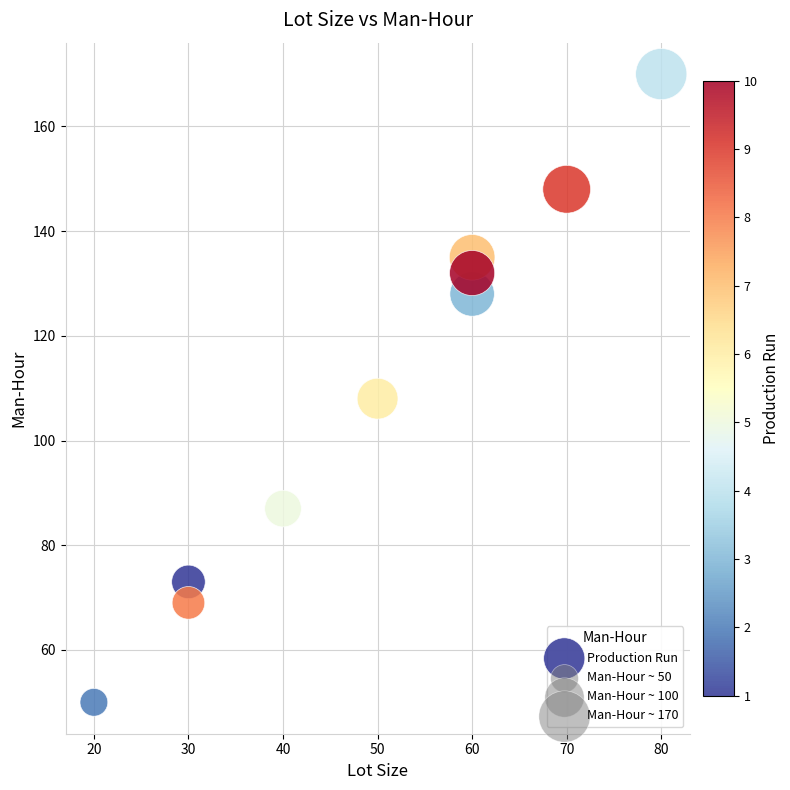

What is the range of Y values (max minus min)?

120